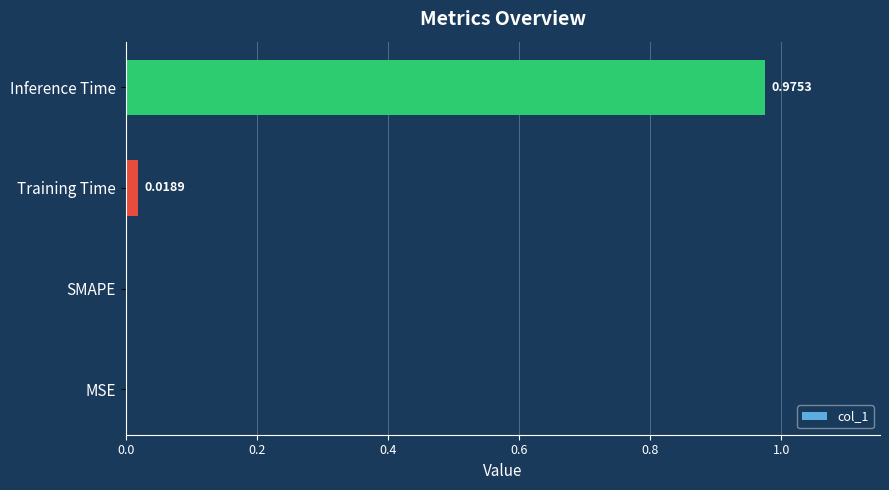

What is the average value?

0.2